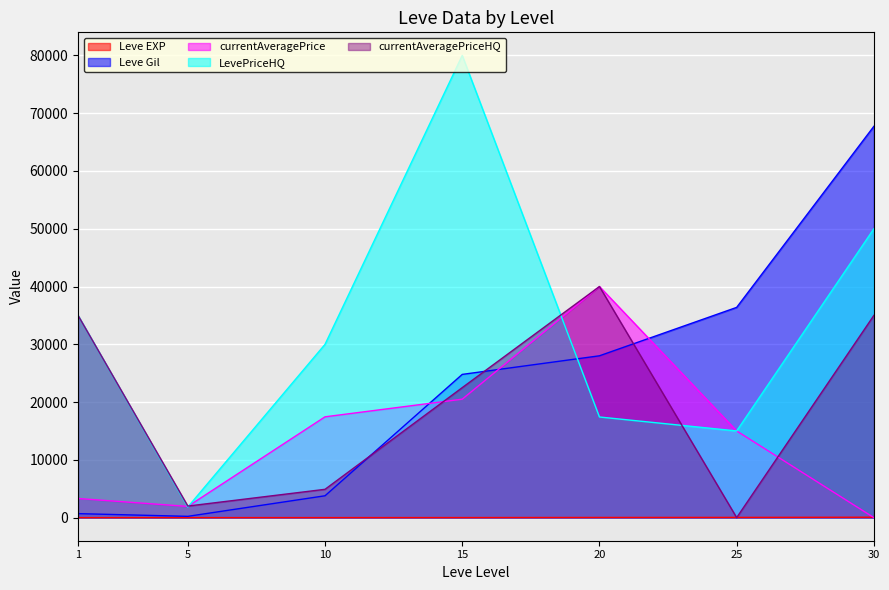

Reading left to right, extract all data points from this chart.

Leve EXP: 1=1	5=2	10=3	15=9	20=28	25=36	30=67
Leve Gil: 1=690	5=220	10=3780	15=24790	20=28010	25=36390	30=67730
currentAveragePrice: 1=3307	5=1937	10=17447	15=20500	20=40000	25=14999	30=0
LevePriceHQ: 1=35000	5=1833	10=29995	15=80000	20=17417	25=14999	30=50001
currentAveragePriceHQ: 1=35000	5=1999	10=4899	15=22500	20=40000	25=0	30=35000